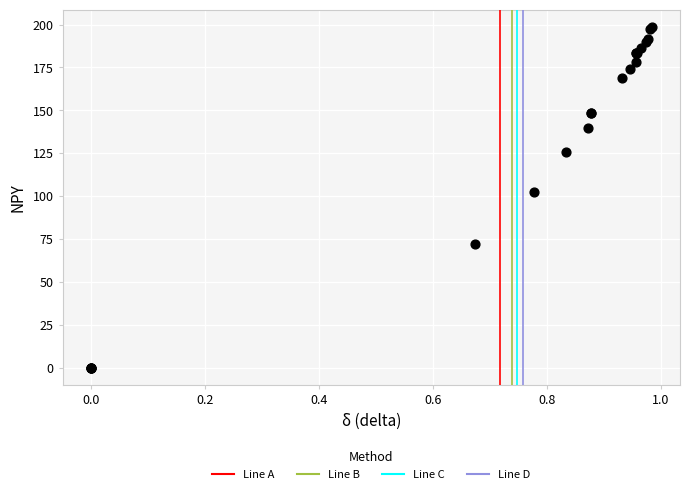

What Y value in the scatter plot is closest to 99?

102.5